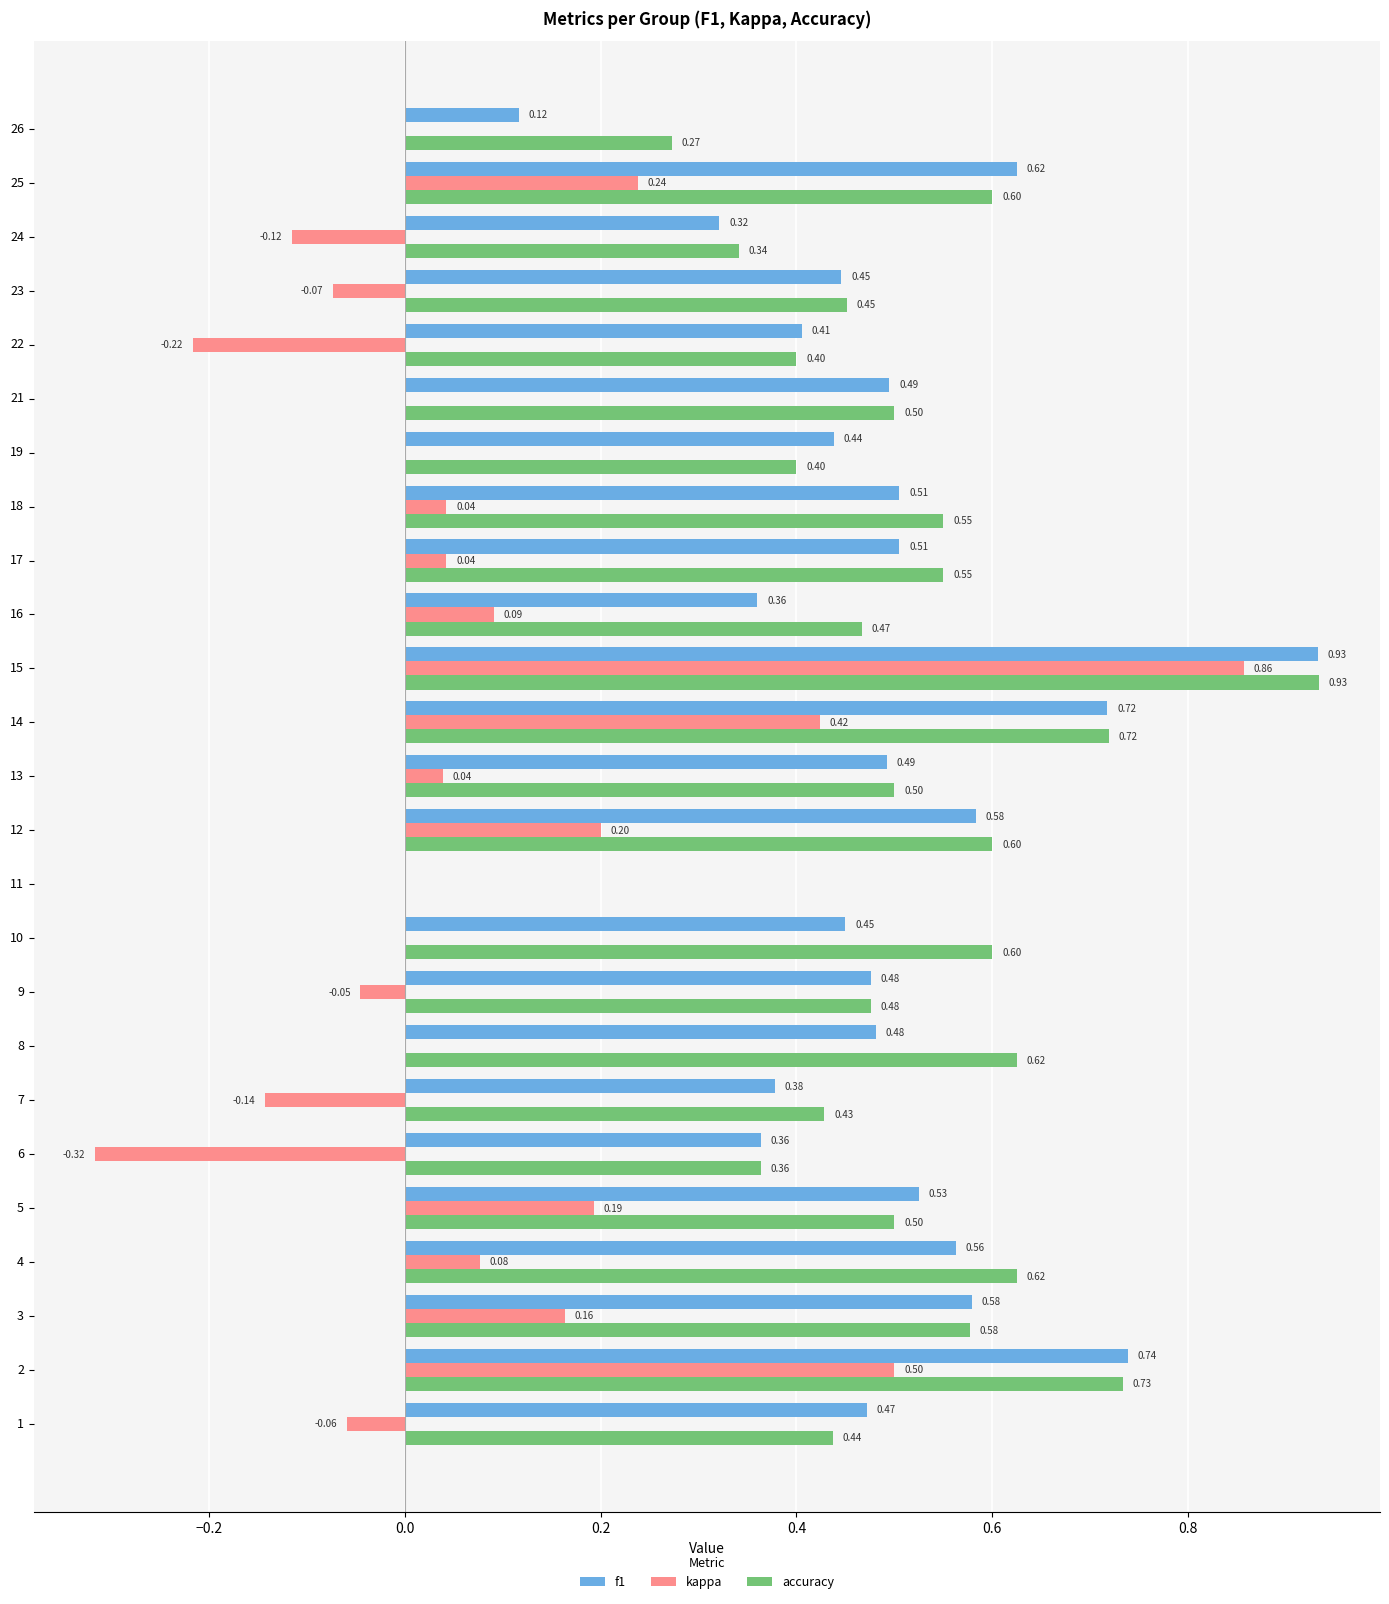

What is the total value across all series at 18?

1.1